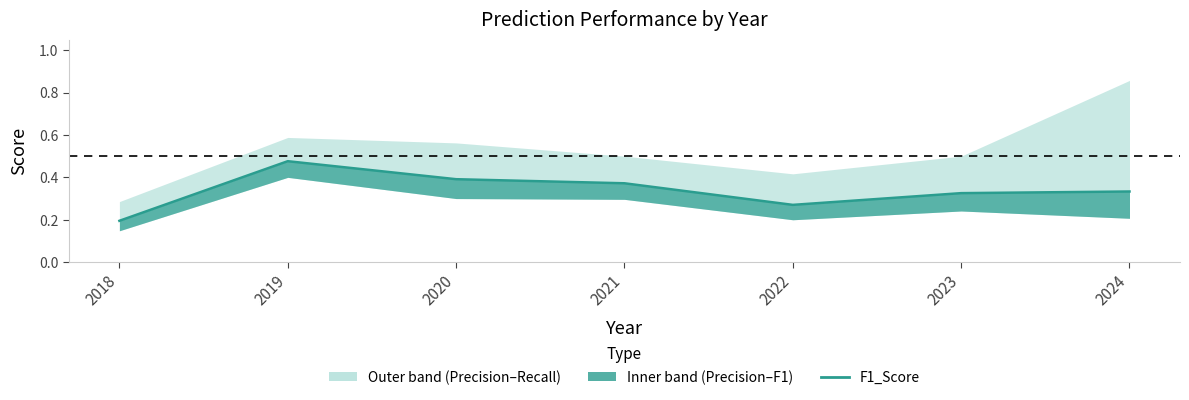

What is the approximate value at 2024?

0.3